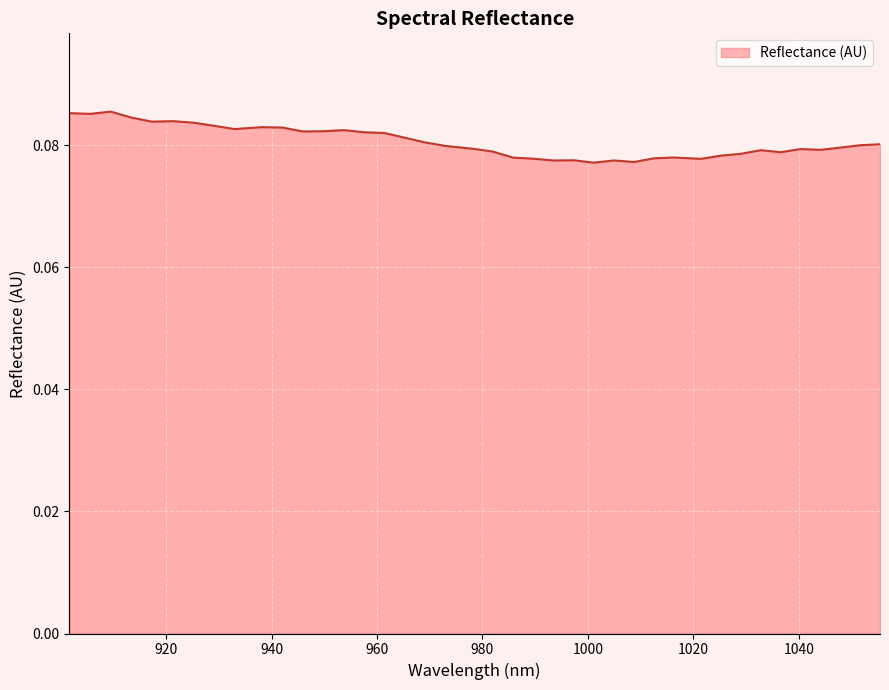

Reading left to right, what are all the values shown in this chart?

901.663021=0.1	905.592173=0.1	909.516909=0.1	913.437229=0.1	917.353134=0.1	921.264622=0.1	925.171696=0.1	929.074353=0.1	932.972595=0.1	938.163382=0.1	942.051321=0.1	945.934844=0.1	949.813951=0.1	953.688643=0.1	957.558919=0.1	961.424779=0.1	965.286223=0.1	969.143252=0.1	972.995866=0.1	978.125814=0.1	981.968124=0.1	985.806019=0.1	989.639497=0.1	993.46856=0.1	997.293207=0.1	1001.113439=0.1	1004.929255=0.1	1008.740655=0.1	1012.54764=0.1	1016.350208=0.1	1021.413431=0.1	1025.205697=0.1	1028.993547=0.1	1032.776981=0.1	1036.556=0.1	1040.330603=0.1	1044.10079=0.1	1047.866561=0.1	1051.627917=0.1	1055.384857=0.1